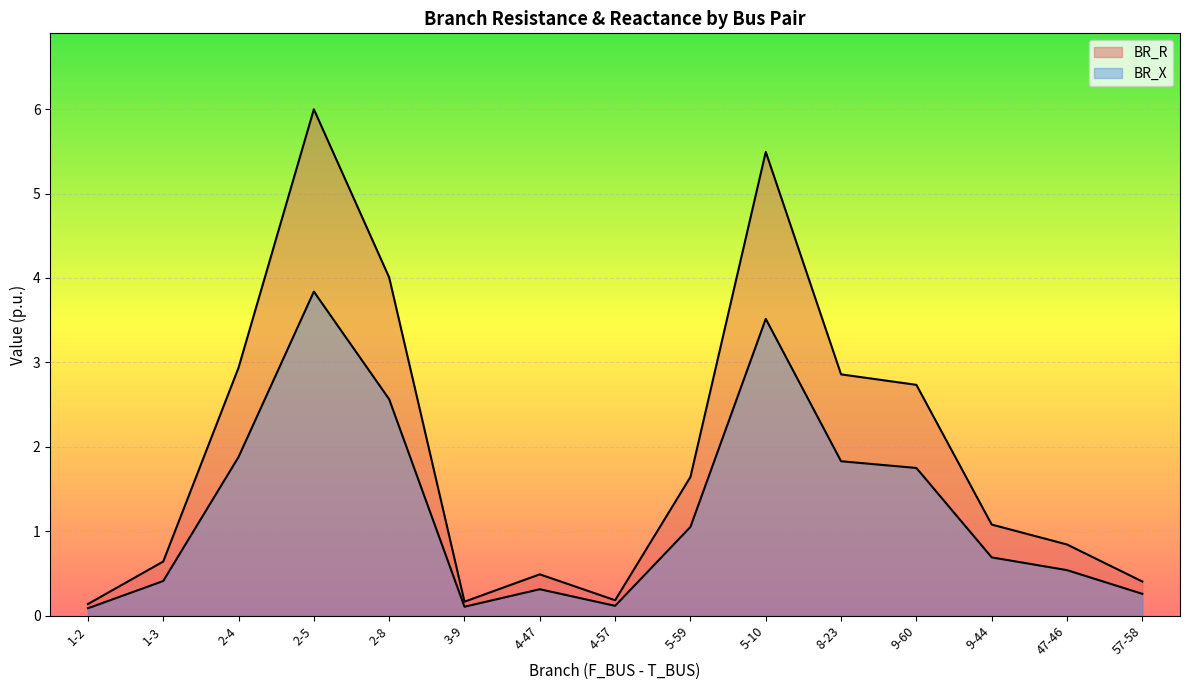

What is the spread (max minus min) of values at 2-8?

1.4